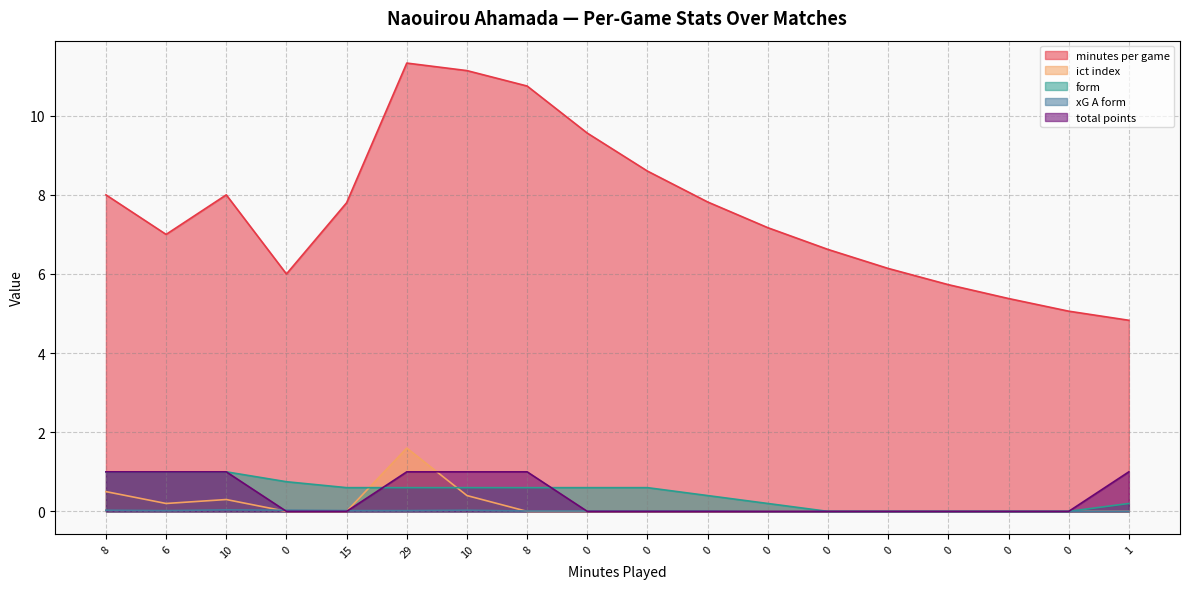

What is the total value across all series at 8?

10.5